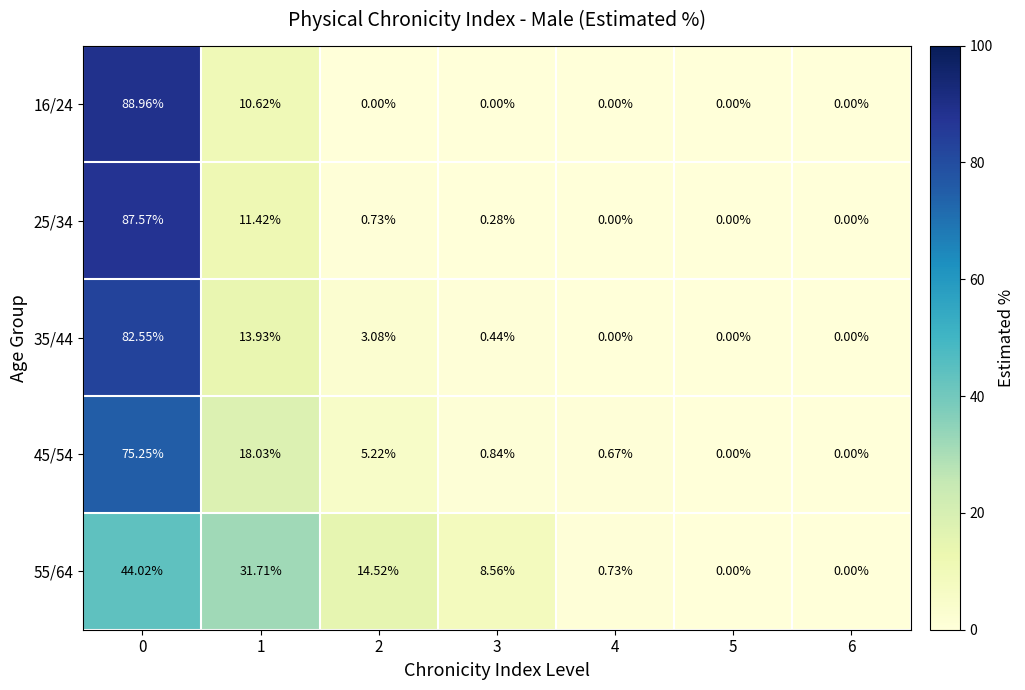

How many distinct data groups are displayed?

5